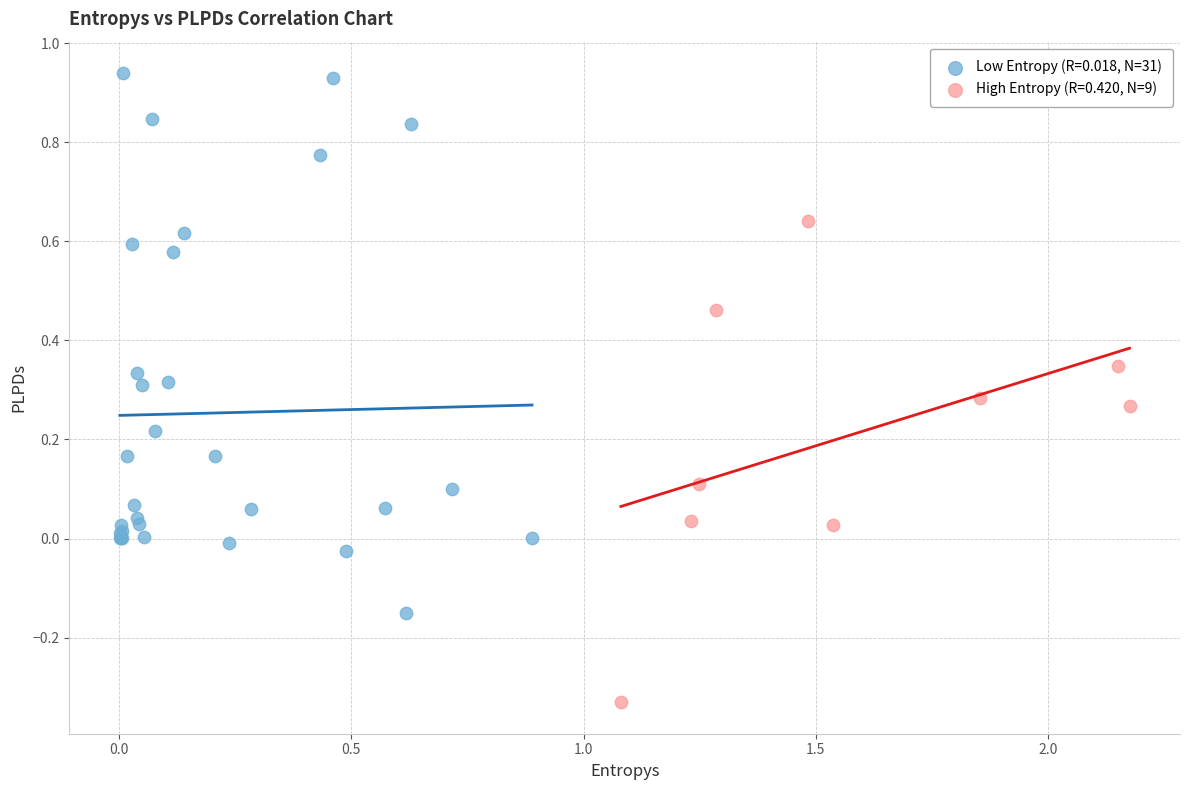

Which series contains the lowest Y value?

High Entropy (R=0.420, N=9)